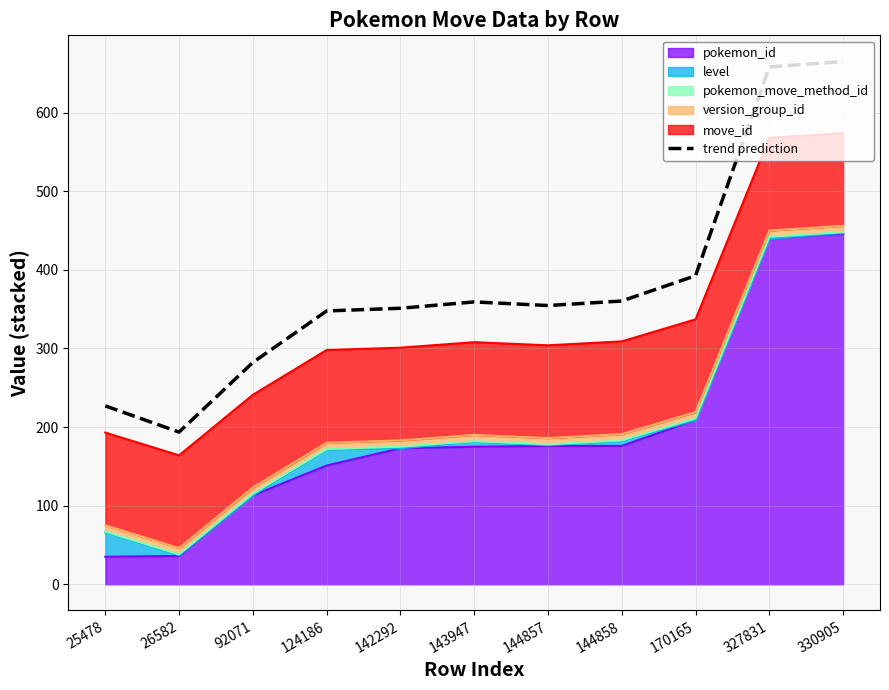

Reading left to right, list all the values displayed in this chart.

226.9	193.6	282.1	347.7	351.1	359.2	354.6	360.3	392.5	658.2	665.1